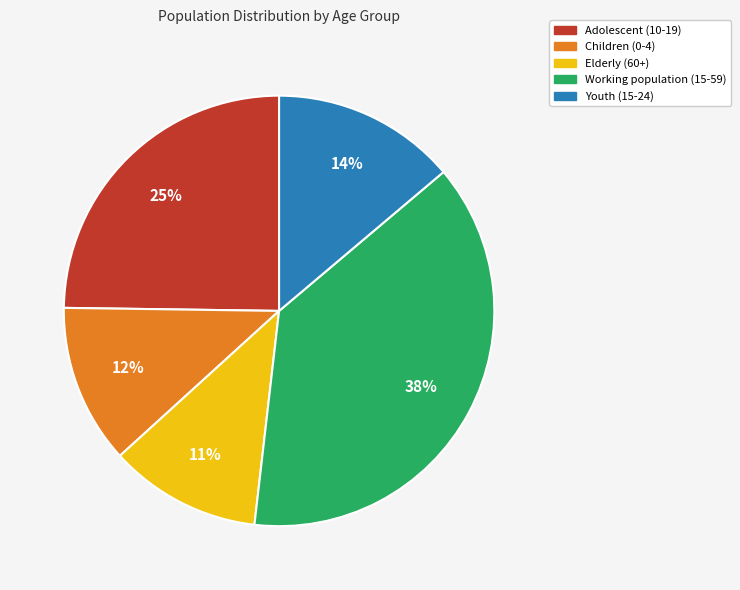

To the nearest percent, what is the difference between the largest and smallest slice percentages?

27%